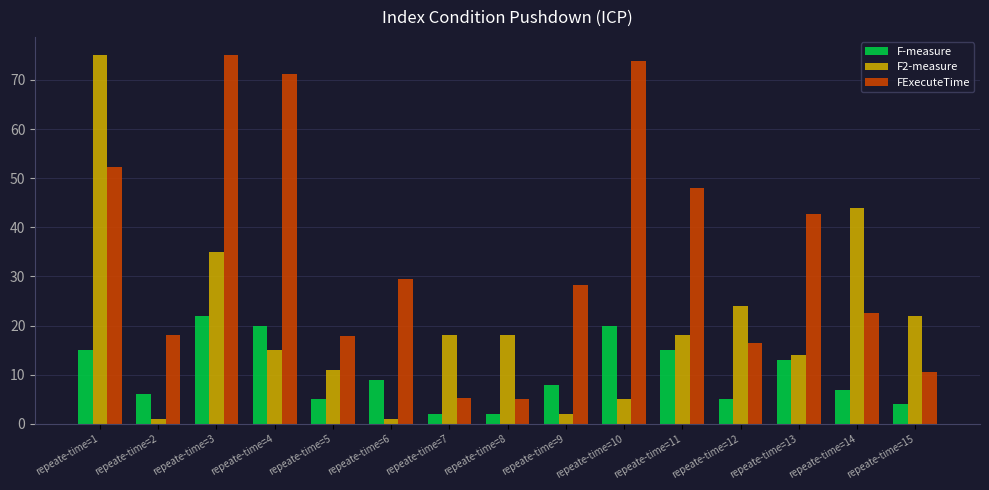

Which series changed the most between repeate-time=2 and repeate-time=4?

FExecuteTime